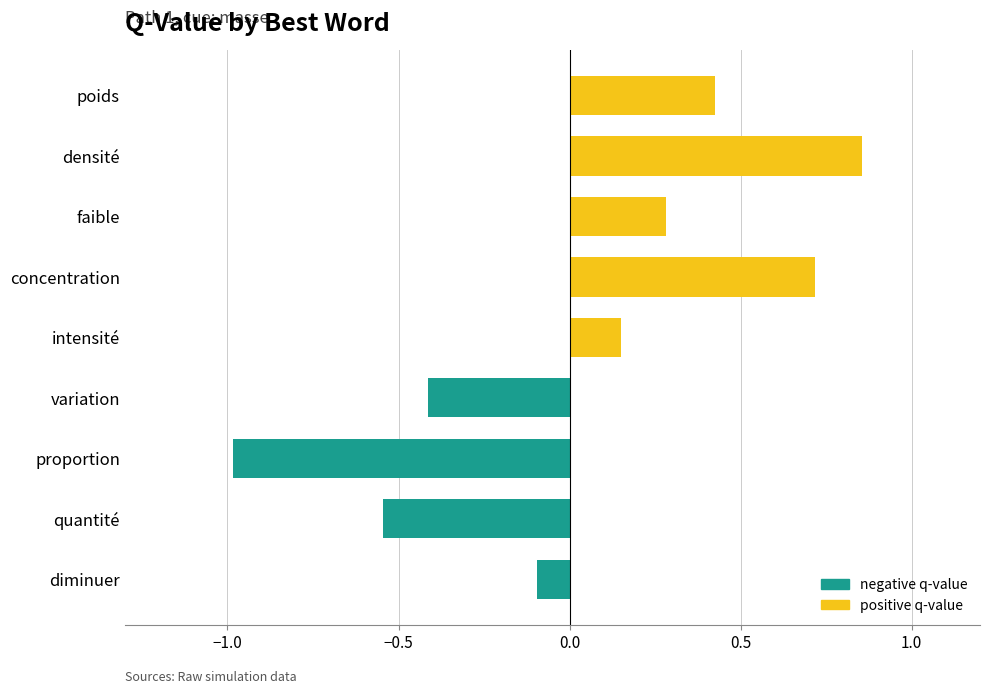

Which label corresponds to the largest value in the chart?

densité